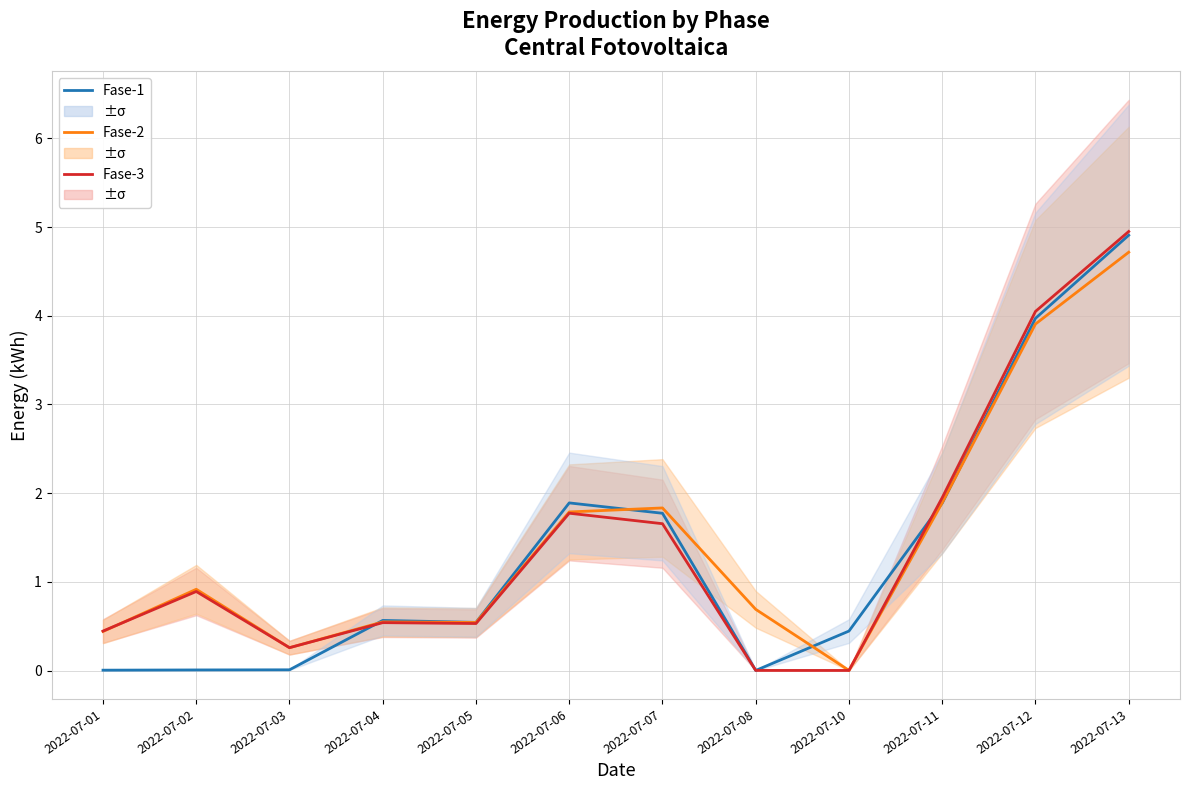

What is the difference between the maximum and minimum values in the Fase-2 series?

4.7